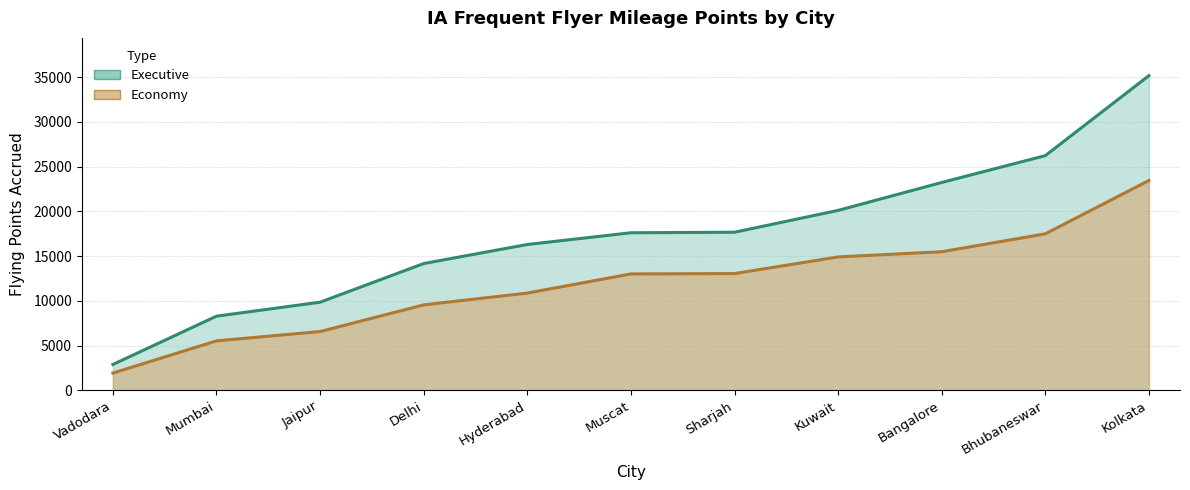

What is the difference between the maximum and minimum values in the Executive series?

32280